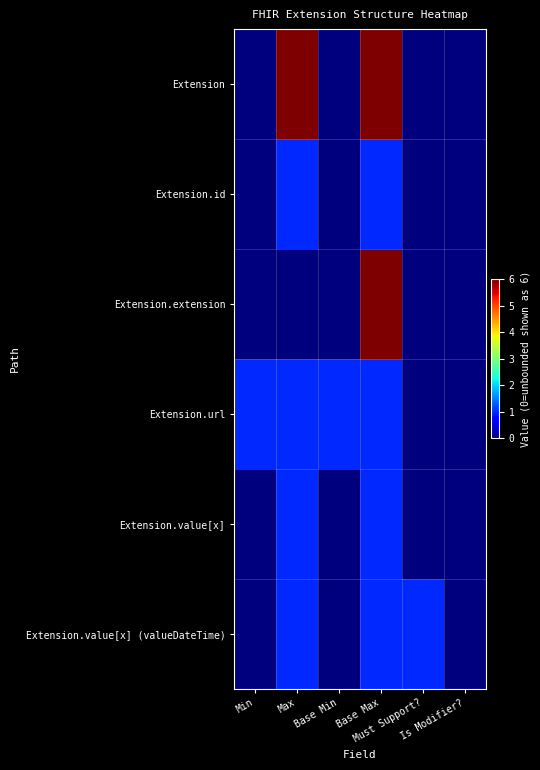

Reading right to left, extract all data points from this chart.

Extension: Is Modifier?=0	Must Support?=0	Base Max=6	Base Min=0	Max=6	Min=0
Extension.id: Is Modifier?=0	Must Support?=0	Base Max=1	Base Min=0	Max=1	Min=0
Extension.extension: Is Modifier?=0	Must Support?=0	Base Max=6	Base Min=0	Max=0	Min=0
Extension.url: Is Modifier?=0	Must Support?=0	Base Max=1	Base Min=1	Max=1	Min=1
Extension.value[x]: Is Modifier?=0	Must Support?=0	Base Max=1	Base Min=0	Max=1	Min=0
Extension.value[x] (valueDateTime): Is Modifier?=0	Must Support?=1	Base Max=1	Base Min=0	Max=1	Min=0